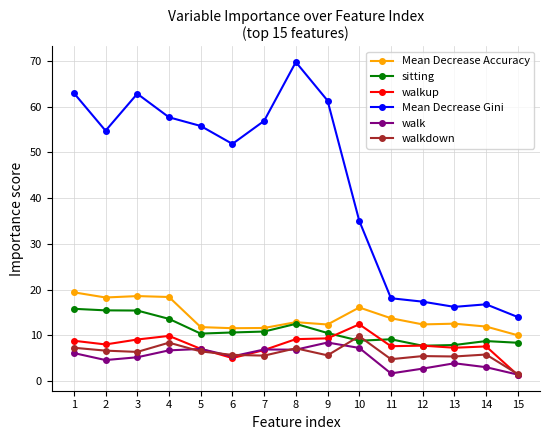

What is the total value across all series at 12?

53.4